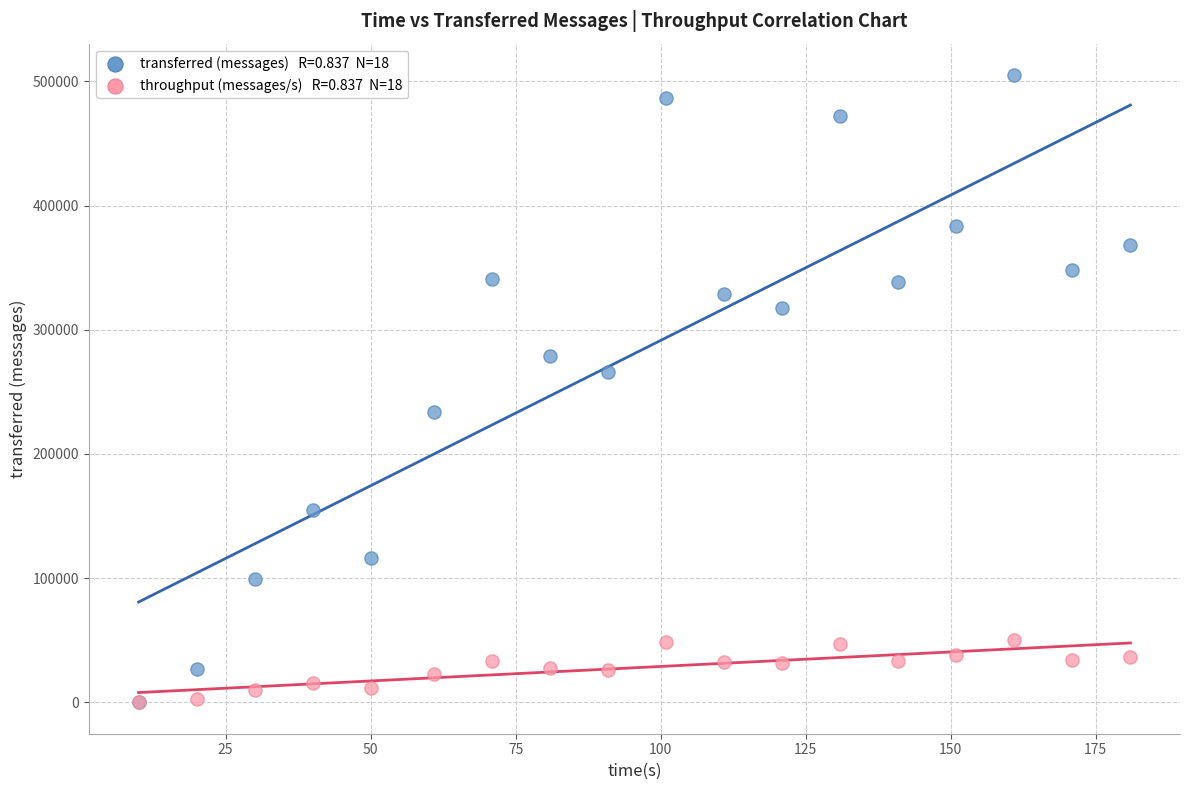

Across all series, what Y value is closest to 252550?

265700